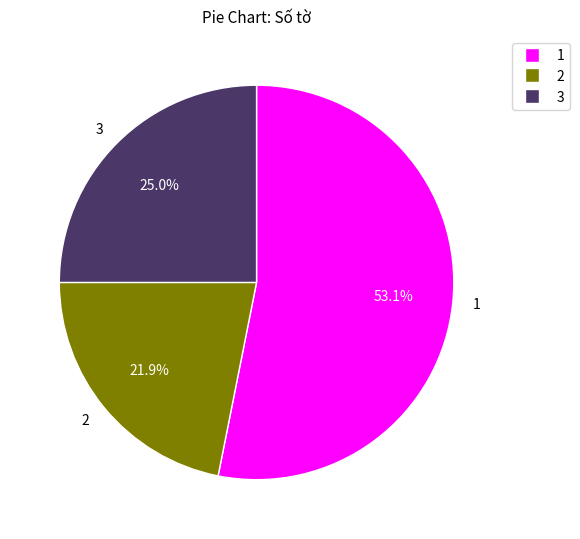

To the nearest percent, what is the difference between the 1 and 3 slice percentages?

28%